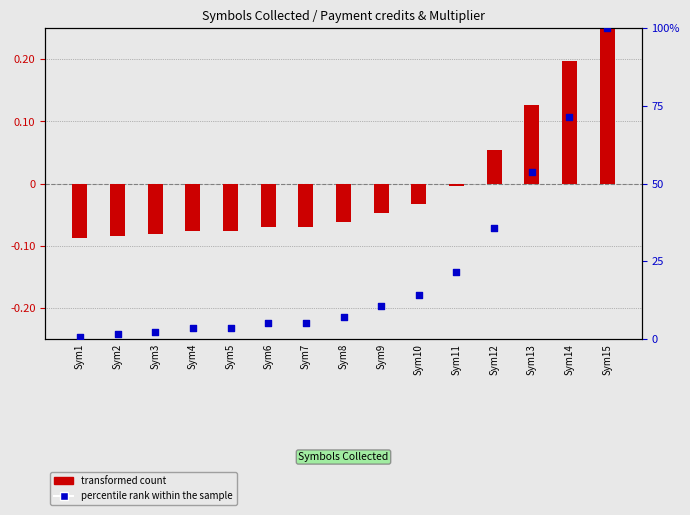

What are all the series names shown in the legend?

transformed count, percentile rank within the sample